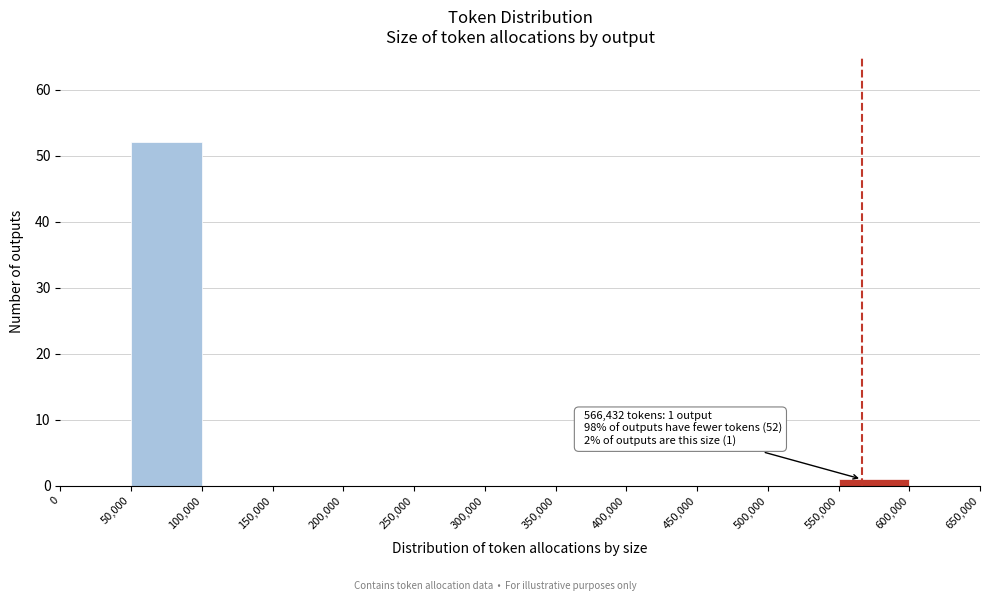

Over which range of the x-axis is the bar tallest?

50,000 to 100,000